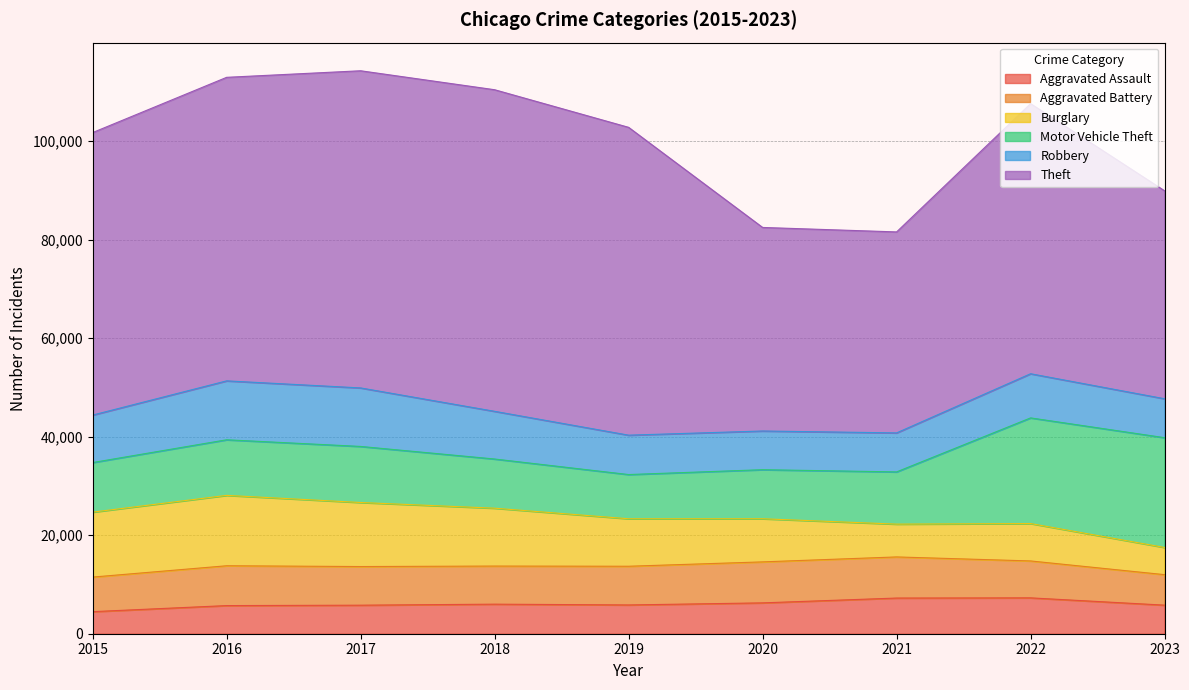

At which category is the sum across all series the highest?

2017